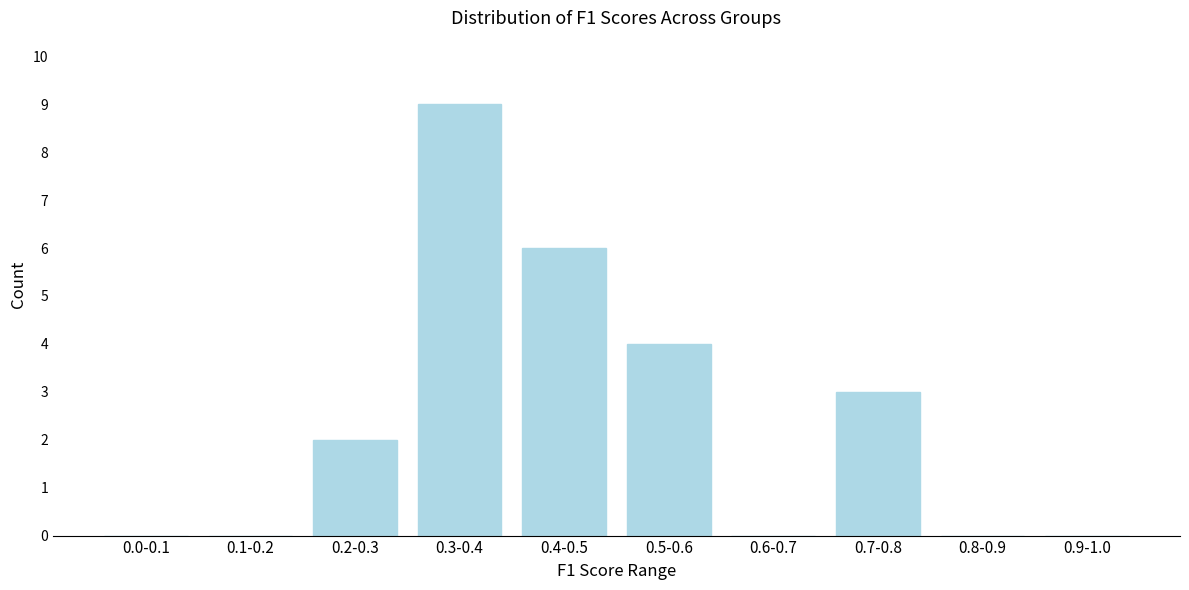

Reading left to right, extract all data points from this chart.

0.0-0.1=0	0.1-0.2=0	0.2-0.3=2	0.3-0.4=9	0.4-0.5=6	0.5-0.6=4	0.6-0.7=0	0.7-0.8=3	0.8-0.9=0	0.9-1.0=0